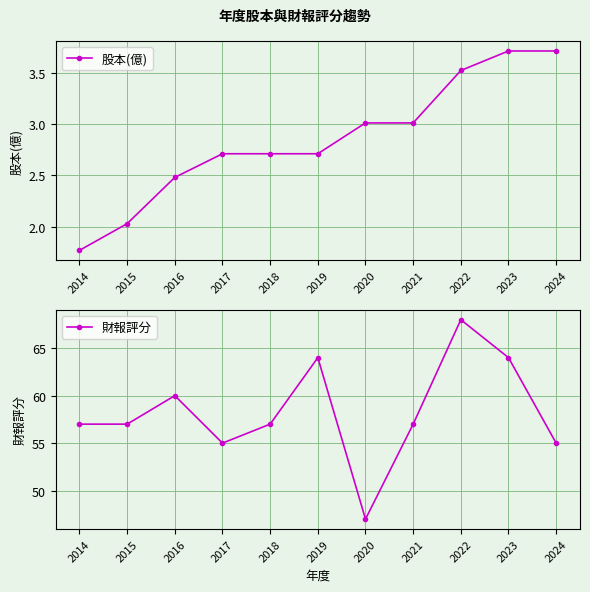

True or false: 財報評分 has more than 2 points higher than both neighbors.

True